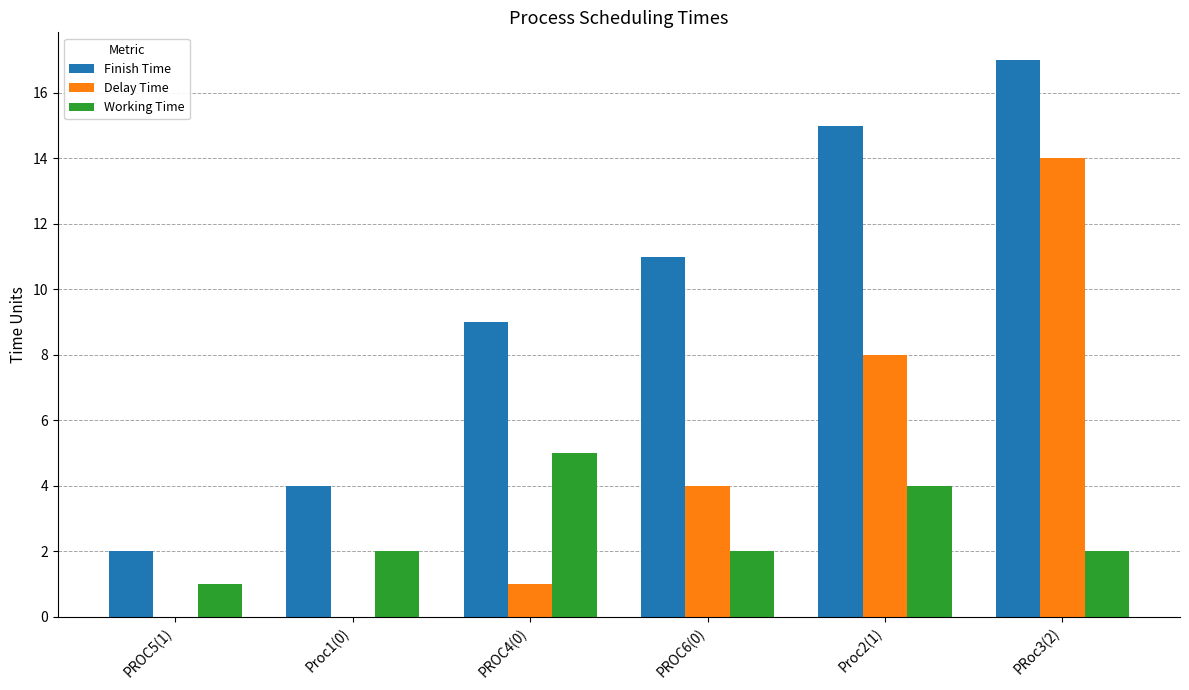

The value of Delay Time at Proc2(1) is 8. True or false?

True